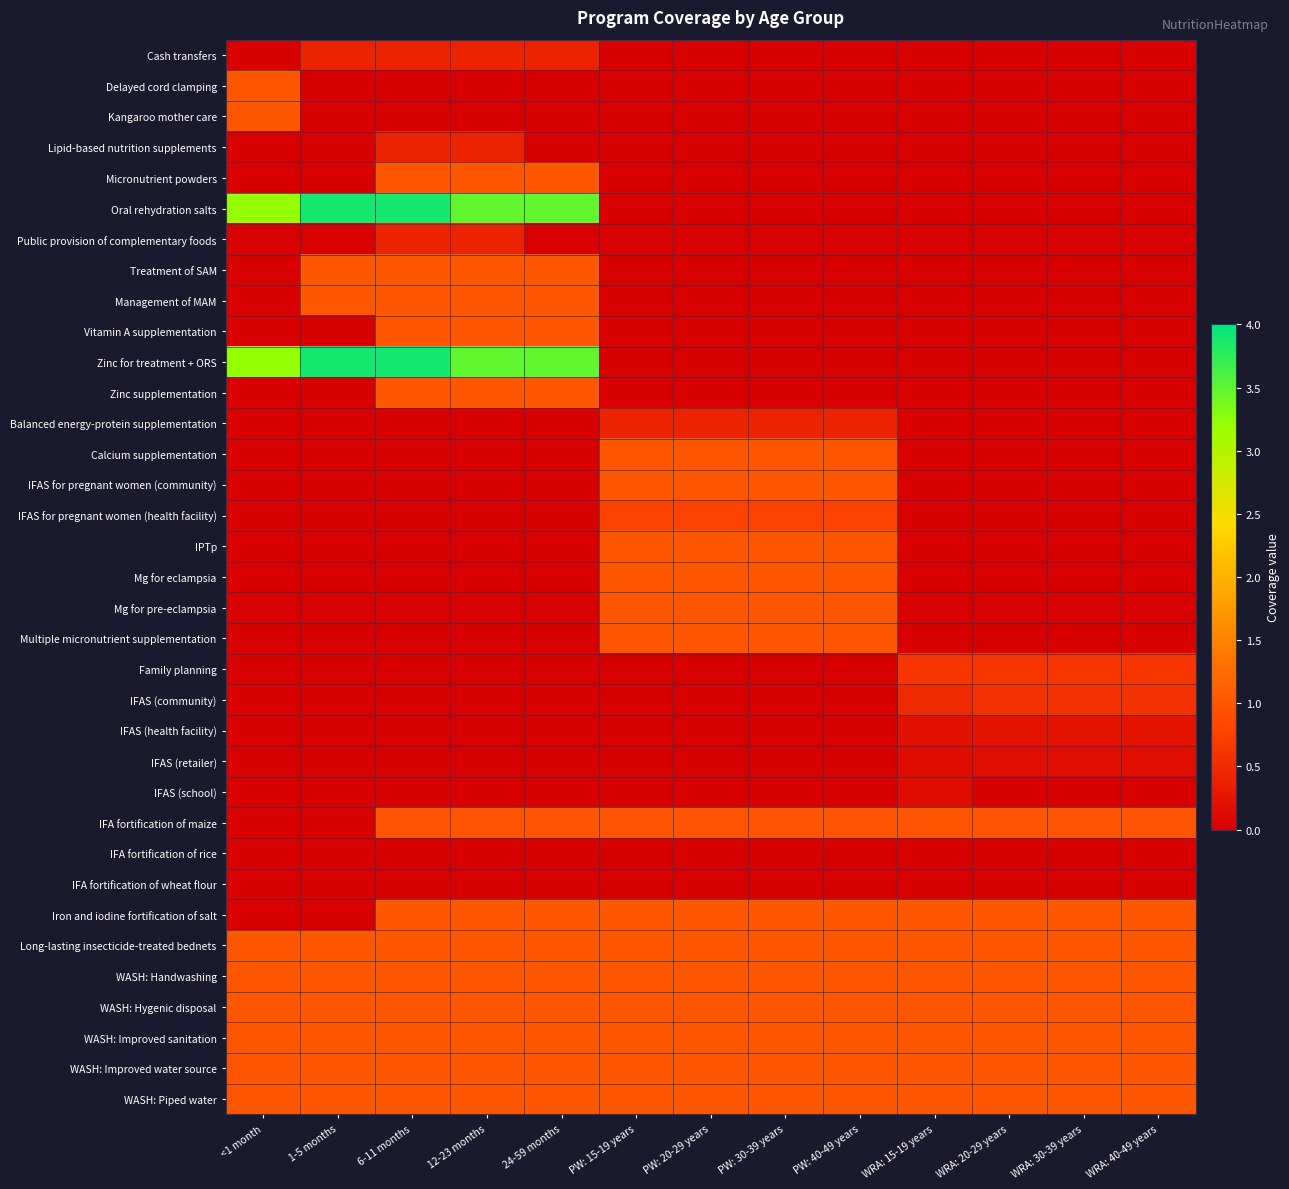

Reading right to left, extract all data points from this chart.

Cash transfers: WRA: 40-49 years=0.0	WRA: 30-39 years=0.0	WRA: 20-29 years=0.0	WRA: 15-19 years=0.0	PW: 40-49 years=0.0	PW: 30-39 years=0.0	PW: 20-29 years=0.0	PW: 15-19 years=0.0	24-59 months=0.4	12-23 months=0.4	6-11 months=0.4	1-5 months=0.4	<1 month=0.0
Delayed cord clamping: WRA: 40-49 years=0.0	WRA: 30-39 years=0.0	WRA: 20-29 years=0.0	WRA: 15-19 years=0.0	PW: 40-49 years=0.0	PW: 30-39 years=0.0	PW: 20-29 years=0.0	PW: 15-19 years=0.0	24-59 months=0.0	12-23 months=0.0	6-11 months=0.0	1-5 months=0.0	<1 month=1.0
Kangaroo mother care: WRA: 40-49 years=0.0	WRA: 30-39 years=0.0	WRA: 20-29 years=0.0	WRA: 15-19 years=0.0	PW: 40-49 years=0.0	PW: 30-39 years=0.0	PW: 20-29 years=0.0	PW: 15-19 years=0.0	24-59 months=0.0	12-23 months=0.0	6-11 months=0.0	1-5 months=0.0	<1 month=1.0
Lipid-based nutrition supplements: WRA: 40-49 years=0.0	WRA: 30-39 years=0.0	WRA: 20-29 years=0.0	WRA: 15-19 years=0.0	PW: 40-49 years=0.0	PW: 30-39 years=0.0	PW: 20-29 years=0.0	PW: 15-19 years=0.0	24-59 months=0.0	12-23 months=0.4	6-11 months=0.4	1-5 months=0.0	<1 month=0.0
Micronutrient powders: WRA: 40-49 years=0.0	WRA: 30-39 years=0.0	WRA: 20-29 years=0.0	WRA: 15-19 years=0.0	PW: 40-49 years=0.0	PW: 30-39 years=0.0	PW: 20-29 years=0.0	PW: 15-19 years=0.0	24-59 months=1.0	12-23 months=1.0	6-11 months=1.0	1-5 months=0.0	<1 month=0.0
Oral rehydration salts: WRA: 40-49 years=0.0	WRA: 30-39 years=0.0	WRA: 20-29 years=0.0	WRA: 15-19 years=0.0	PW: 40-49 years=0.0	PW: 30-39 years=0.0	PW: 20-29 years=0.0	PW: 15-19 years=0.0	24-59 months=3.5	12-23 months=3.5	6-11 months=3.9	1-5 months=3.9	<1 month=3.2
Public provision of complementary foods: WRA: 40-49 years=0.0	WRA: 30-39 years=0.0	WRA: 20-29 years=0.0	WRA: 15-19 years=0.0	PW: 40-49 years=0.0	PW: 30-39 years=0.0	PW: 20-29 years=0.0	PW: 15-19 years=0.0	24-59 months=0.0	12-23 months=0.4	6-11 months=0.4	1-5 months=0.0	<1 month=0.0
Treatment of SAM: WRA: 40-49 years=0.0	WRA: 30-39 years=0.0	WRA: 20-29 years=0.0	WRA: 15-19 years=0.0	PW: 40-49 years=0.0	PW: 30-39 years=0.0	PW: 20-29 years=0.0	PW: 15-19 years=0.0	24-59 months=1.0	12-23 months=1.0	6-11 months=1.0	1-5 months=1.0	<1 month=0.0
Management of MAM: WRA: 40-49 years=0.0	WRA: 30-39 years=0.0	WRA: 20-29 years=0.0	WRA: 15-19 years=0.0	PW: 40-49 years=0.0	PW: 30-39 years=0.0	PW: 20-29 years=0.0	PW: 15-19 years=0.0	24-59 months=1.0	12-23 months=1.0	6-11 months=1.0	1-5 months=1.0	<1 month=0.0
Vitamin A supplementation: WRA: 40-49 years=0.0	WRA: 30-39 years=0.0	WRA: 20-29 years=0.0	WRA: 15-19 years=0.0	PW: 40-49 years=0.0	PW: 30-39 years=0.0	PW: 20-29 years=0.0	PW: 15-19 years=0.0	24-59 months=1.0	12-23 months=1.0	6-11 months=1.0	1-5 months=0.0	<1 month=0.0
Zinc for treatment + ORS: WRA: 40-49 years=0.0	WRA: 30-39 years=0.0	WRA: 20-29 years=0.0	WRA: 15-19 years=0.0	PW: 40-49 years=0.0	PW: 30-39 years=0.0	PW: 20-29 years=0.0	PW: 15-19 years=0.0	24-59 months=3.5	12-23 months=3.5	6-11 months=3.9	1-5 months=3.9	<1 month=3.2
Zinc supplementation: WRA: 40-49 years=0.0	WRA: 30-39 years=0.0	WRA: 20-29 years=0.0	WRA: 15-19 years=0.0	PW: 40-49 years=0.0	PW: 30-39 years=0.0	PW: 20-29 years=0.0	PW: 15-19 years=0.0	24-59 months=1.0	12-23 months=1.0	6-11 months=1.0	1-5 months=0.0	<1 month=0.0
Balanced energy-protein supplementation: WRA: 40-49 years=0.0	WRA: 30-39 years=0.0	WRA: 20-29 years=0.0	WRA: 15-19 years=0.0	PW: 40-49 years=0.4	PW: 30-39 years=0.4	PW: 20-29 years=0.4	PW: 15-19 years=0.4	24-59 months=0.0	12-23 months=0.0	6-11 months=0.0	1-5 months=0.0	<1 month=0.0
Calcium supplementation: WRA: 40-49 years=0.0	WRA: 30-39 years=0.0	WRA: 20-29 years=0.0	WRA: 15-19 years=0.0	PW: 40-49 years=1.0	PW: 30-39 years=1.0	PW: 20-29 years=1.0	PW: 15-19 years=1.0	24-59 months=0.0	12-23 months=0.0	6-11 months=0.0	1-5 months=0.0	<1 month=0.0
IFAS for pregnant women (community): WRA: 40-49 years=0.0	WRA: 30-39 years=0.0	WRA: 20-29 years=0.0	WRA: 15-19 years=0.0	PW: 40-49 years=1.0	PW: 30-39 years=1.0	PW: 20-29 years=1.0	PW: 15-19 years=1.0	24-59 months=0.0	12-23 months=0.0	6-11 months=0.0	1-5 months=0.0	<1 month=0.0
IFAS for pregnant women (health facility): WRA: 40-49 years=0.0	WRA: 30-39 years=0.0	WRA: 20-29 years=0.0	WRA: 15-19 years=0.0	PW: 40-49 years=0.8	PW: 30-39 years=0.8	PW: 20-29 years=0.8	PW: 15-19 years=0.8	24-59 months=0.0	12-23 months=0.0	6-11 months=0.0	1-5 months=0.0	<1 month=0.0
IPTp: WRA: 40-49 years=0.0	WRA: 30-39 years=0.0	WRA: 20-29 years=0.0	WRA: 15-19 years=0.0	PW: 40-49 years=1.0	PW: 30-39 years=1.0	PW: 20-29 years=1.0	PW: 15-19 years=1.0	24-59 months=0.0	12-23 months=0.0	6-11 months=0.0	1-5 months=0.0	<1 month=0.0
Mg for eclampsia: WRA: 40-49 years=0.0	WRA: 30-39 years=0.0	WRA: 20-29 years=0.0	WRA: 15-19 years=0.0	PW: 40-49 years=1.0	PW: 30-39 years=1.0	PW: 20-29 years=1.0	PW: 15-19 years=1.0	24-59 months=0.0	12-23 months=0.0	6-11 months=0.0	1-5 months=0.0	<1 month=0.0
Mg for pre-eclampsia: WRA: 40-49 years=0.0	WRA: 30-39 years=0.0	WRA: 20-29 years=0.0	WRA: 15-19 years=0.0	PW: 40-49 years=1.0	PW: 30-39 years=1.0	PW: 20-29 years=1.0	PW: 15-19 years=1.0	24-59 months=0.0	12-23 months=0.0	6-11 months=0.0	1-5 months=0.0	<1 month=0.0
Multiple micronutrient supplementation: WRA: 40-49 years=0.0	WRA: 30-39 years=0.0	WRA: 20-29 years=0.0	WRA: 15-19 years=0.0	PW: 40-49 years=1.0	PW: 30-39 years=1.0	PW: 20-29 years=1.0	PW: 15-19 years=1.0	24-59 months=0.0	12-23 months=0.0	6-11 months=0.0	1-5 months=0.0	<1 month=0.0
Family planning: WRA: 40-49 years=0.6	WRA: 30-39 years=0.6	WRA: 20-29 years=0.6	WRA: 15-19 years=0.6	PW: 40-49 years=0.0	PW: 30-39 years=0.0	PW: 20-29 years=0.0	PW: 15-19 years=0.0	24-59 months=0.0	12-23 months=0.0	6-11 months=0.0	1-5 months=0.0	<1 month=0.0
IFAS (community): WRA: 40-49 years=0.6	WRA: 30-39 years=0.6	WRA: 20-29 years=0.6	WRA: 15-19 years=0.5	PW: 40-49 years=0.0	PW: 30-39 years=0.0	PW: 20-29 years=0.0	PW: 15-19 years=0.0	24-59 months=0.0	12-23 months=0.0	6-11 months=0.0	1-5 months=0.0	<1 month=0.0
IFAS (health facility): WRA: 40-49 years=0.2	WRA: 30-39 years=0.2	WRA: 20-29 years=0.2	WRA: 15-19 years=0.2	PW: 40-49 years=0.0	PW: 30-39 years=0.0	PW: 20-29 years=0.0	PW: 15-19 years=0.0	24-59 months=0.0	12-23 months=0.0	6-11 months=0.0	1-5 months=0.0	<1 month=0.0
IFAS (retailer): WRA: 40-49 years=0.2	WRA: 30-39 years=0.2	WRA: 20-29 years=0.2	WRA: 15-19 years=0.2	PW: 40-49 years=0.0	PW: 30-39 years=0.0	PW: 20-29 years=0.0	PW: 15-19 years=0.0	24-59 months=0.0	12-23 months=0.0	6-11 months=0.0	1-5 months=0.0	<1 month=0.0
IFAS (school): WRA: 40-49 years=0.0	WRA: 30-39 years=0.0	WRA: 20-29 years=0.0	WRA: 15-19 years=0.1	PW: 40-49 years=0.0	PW: 30-39 years=0.0	PW: 20-29 years=0.0	PW: 15-19 years=0.0	24-59 months=0.0	12-23 months=0.0	6-11 months=0.0	1-5 months=0.0	<1 month=0.0
IFA fortification of maize: WRA: 40-49 years=1.0	WRA: 30-39 years=1.0	WRA: 20-29 years=1.0	WRA: 15-19 years=1.0	PW: 40-49 years=1.0	PW: 30-39 years=1.0	PW: 20-29 years=1.0	PW: 15-19 years=1.0	24-59 months=1.0	12-23 months=1.0	6-11 months=1.0	1-5 months=0.0	<1 month=0.0
IFA fortification of rice: WRA: 40-49 years=0.0	WRA: 30-39 years=0.0	WRA: 20-29 years=0.0	WRA: 15-19 years=0.0	PW: 40-49 years=0.0	PW: 30-39 years=0.0	PW: 20-29 years=0.0	PW: 15-19 years=0.0	24-59 months=0.0	12-23 months=0.0	6-11 months=0.0	1-5 months=0.0	<1 month=0.0
IFA fortification of wheat flour: WRA: 40-49 years=0.0	WRA: 30-39 years=0.0	WRA: 20-29 years=0.0	WRA: 15-19 years=0.0	PW: 40-49 years=0.0	PW: 30-39 years=0.0	PW: 20-29 years=0.0	PW: 15-19 years=0.0	24-59 months=0.0	12-23 months=0.0	6-11 months=0.0	1-5 months=0.0	<1 month=0.0
Iron and iodine fortification of salt: WRA: 40-49 years=1.0	WRA: 30-39 years=1.0	WRA: 20-29 years=1.0	WRA: 15-19 years=1.0	PW: 40-49 years=1.0	PW: 30-39 years=1.0	PW: 20-29 years=1.0	PW: 15-19 years=1.0	24-59 months=1.0	12-23 months=1.0	6-11 months=1.0	1-5 months=0.0	<1 month=0.0
Long-lasting insecticide-treated bednets: WRA: 40-49 years=1.0	WRA: 30-39 years=1.0	WRA: 20-29 years=1.0	WRA: 15-19 years=1.0	PW: 40-49 years=1.0	PW: 30-39 years=1.0	PW: 20-29 years=1.0	PW: 15-19 years=1.0	24-59 months=1.0	12-23 months=1.0	6-11 months=1.0	1-5 months=1.0	<1 month=1.0
WASH: Handwashing: WRA: 40-49 years=1.0	WRA: 30-39 years=1.0	WRA: 20-29 years=1.0	WRA: 15-19 years=1.0	PW: 40-49 years=1.0	PW: 30-39 years=1.0	PW: 20-29 years=1.0	PW: 15-19 years=1.0	24-59 months=1.0	12-23 months=1.0	6-11 months=1.0	1-5 months=1.0	<1 month=1.0
WASH: Hygenic disposal: WRA: 40-49 years=1.0	WRA: 30-39 years=1.0	WRA: 20-29 years=1.0	WRA: 15-19 years=1.0	PW: 40-49 years=1.0	PW: 30-39 years=1.0	PW: 20-29 years=1.0	PW: 15-19 years=1.0	24-59 months=1.0	12-23 months=1.0	6-11 months=1.0	1-5 months=1.0	<1 month=1.0
WASH: Improved sanitation: WRA: 40-49 years=1.0	WRA: 30-39 years=1.0	WRA: 20-29 years=1.0	WRA: 15-19 years=1.0	PW: 40-49 years=1.0	PW: 30-39 years=1.0	PW: 20-29 years=1.0	PW: 15-19 years=1.0	24-59 months=1.0	12-23 months=1.0	6-11 months=1.0	1-5 months=1.0	<1 month=1.0
WASH: Improved water source: WRA: 40-49 years=1.0	WRA: 30-39 years=1.0	WRA: 20-29 years=1.0	WRA: 15-19 years=1.0	PW: 40-49 years=1.0	PW: 30-39 years=1.0	PW: 20-29 years=1.0	PW: 15-19 years=1.0	24-59 months=1.0	12-23 months=1.0	6-11 months=1.0	1-5 months=1.0	<1 month=1.0
WASH: Piped water: WRA: 40-49 years=1.0	WRA: 30-39 years=1.0	WRA: 20-29 years=1.0	WRA: 15-19 years=1.0	PW: 40-49 years=1.0	PW: 30-39 years=1.0	PW: 20-29 years=1.0	PW: 15-19 years=1.0	24-59 months=1.0	12-23 months=1.0	6-11 months=1.0	1-5 months=1.0	<1 month=1.0